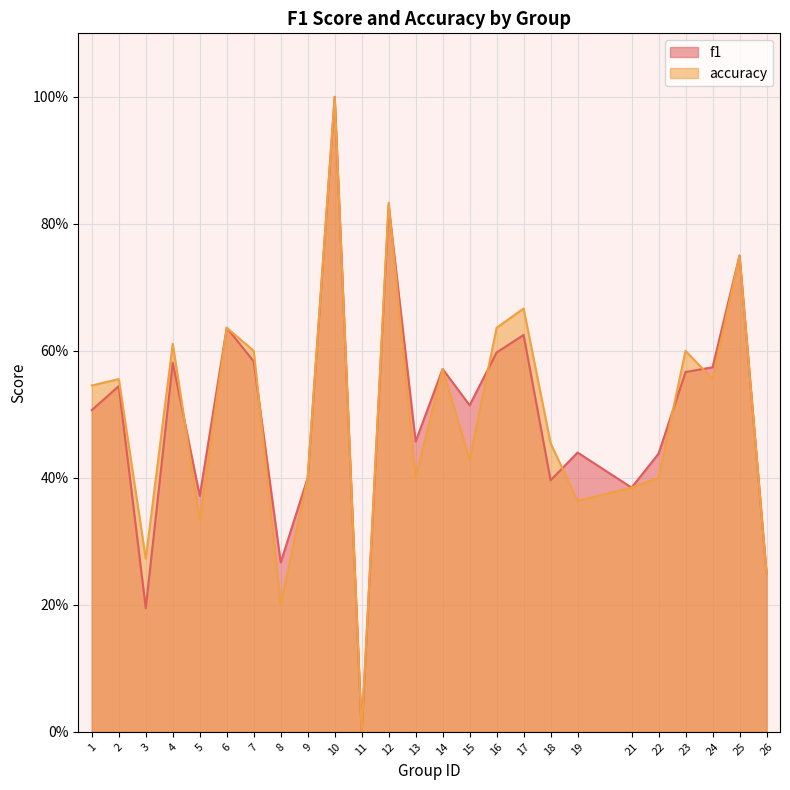

What is the sum of the accuracy values at 14 and 23?

1.2